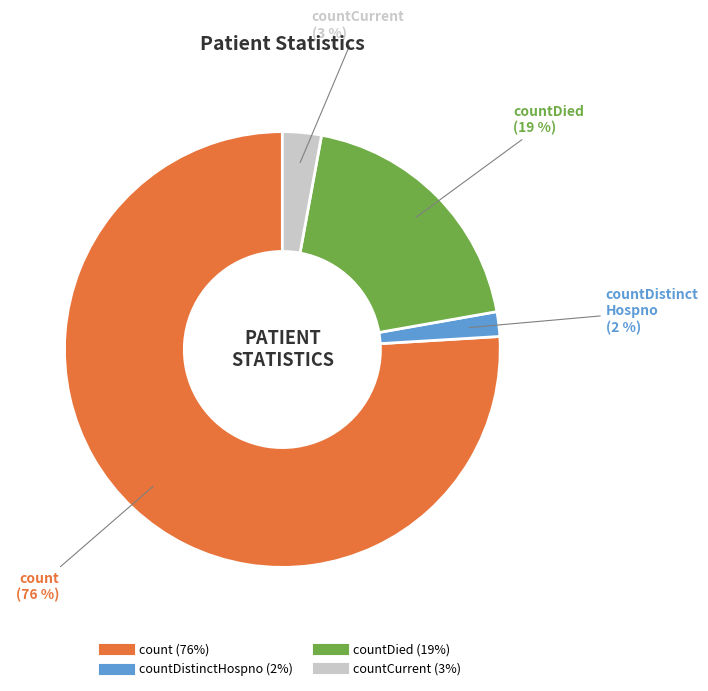

Does any single category account for the majority?

Yes